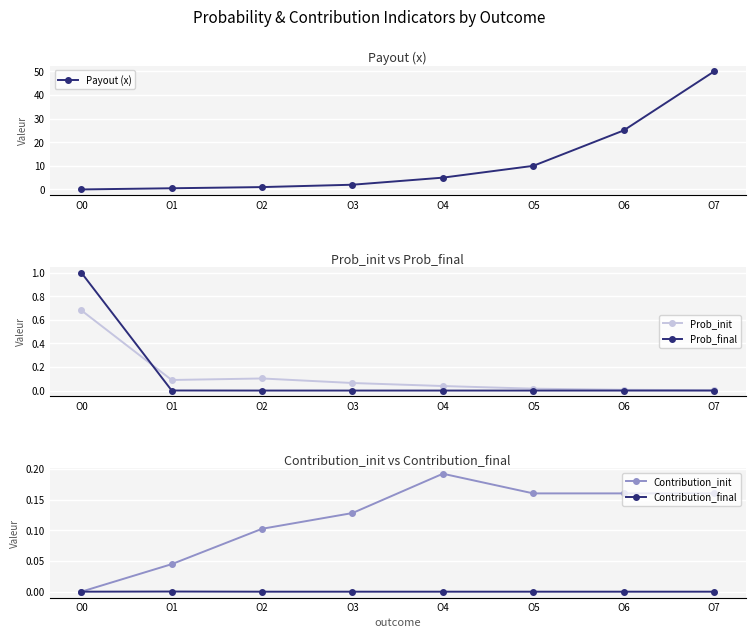

What are all the series names shown in the legend?

Payout (x), Prob_init, Prob_final, Contribution_init, Contribution_final